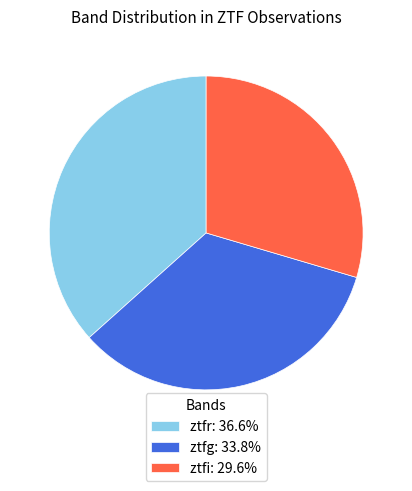

Does ztfg represent more than half of the total?

No